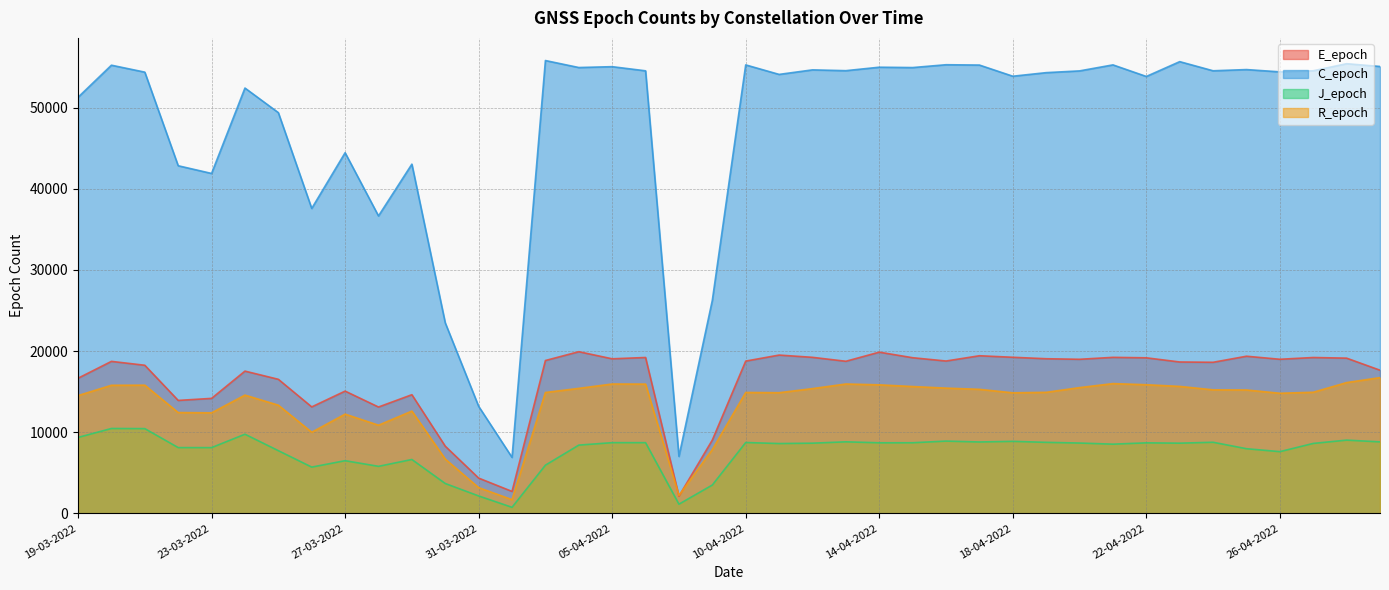

How many distinct data groups are displayed?

4